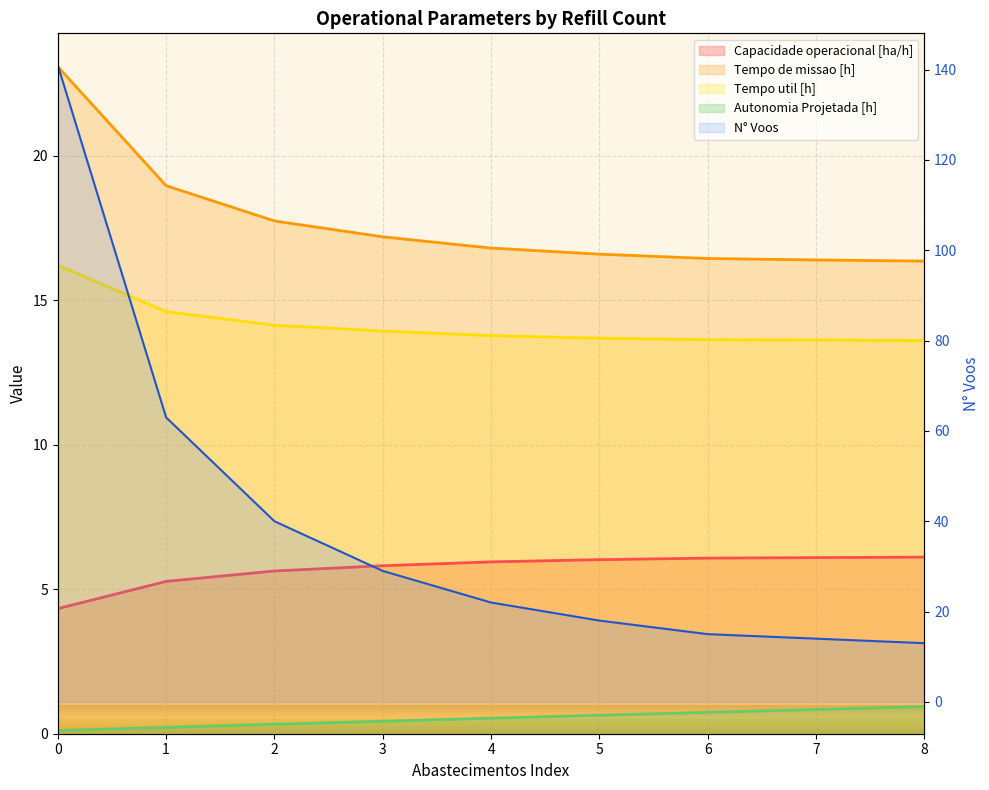

Where is Tempo de missao [h] nearest to the value 19?

1